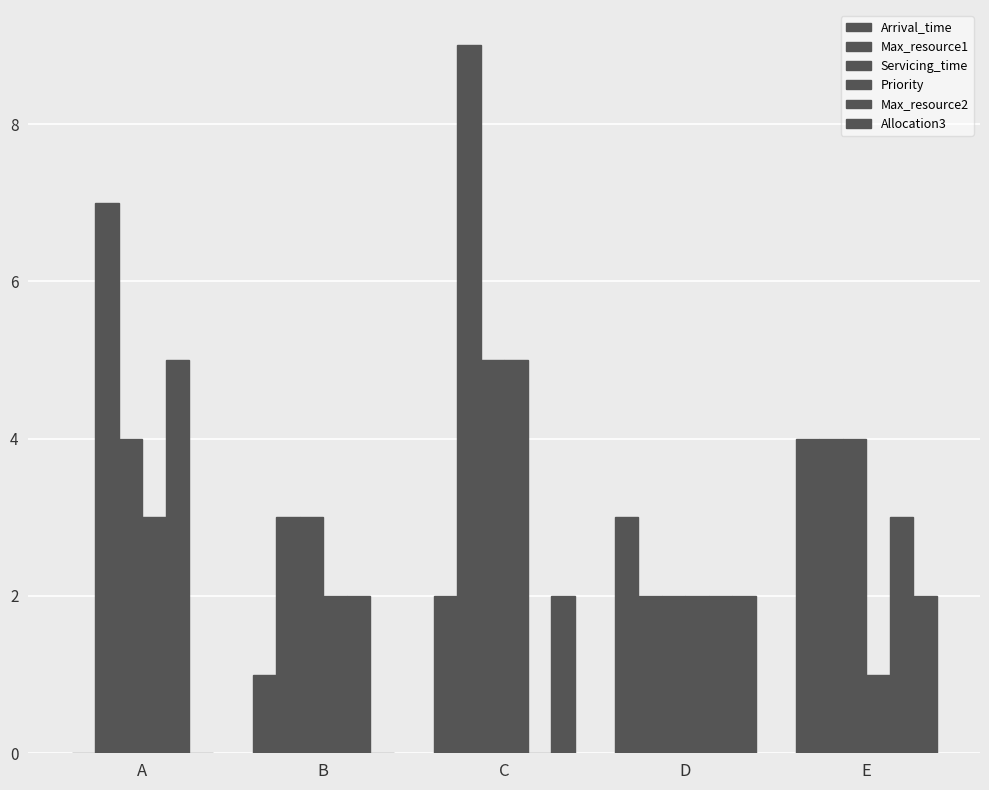

What is the difference between the highest and lowest values at B?

3